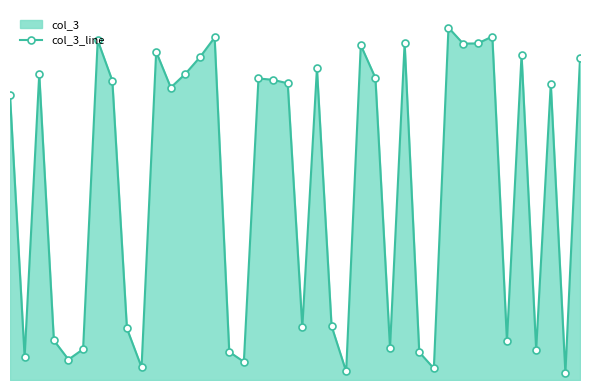

True or false: there are more than 0 points higher than both neighbors.

True